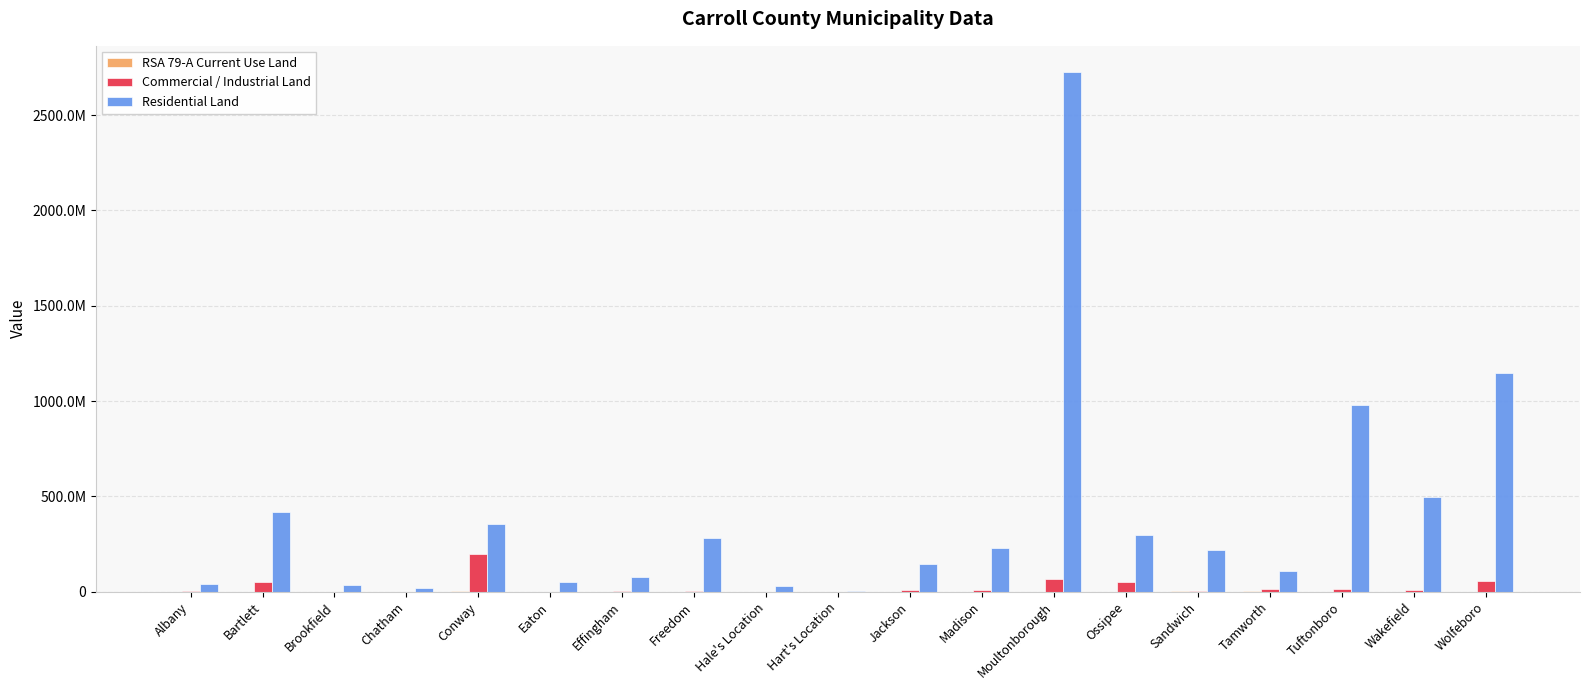

What is the label of the 5th bar from the left?

Conway